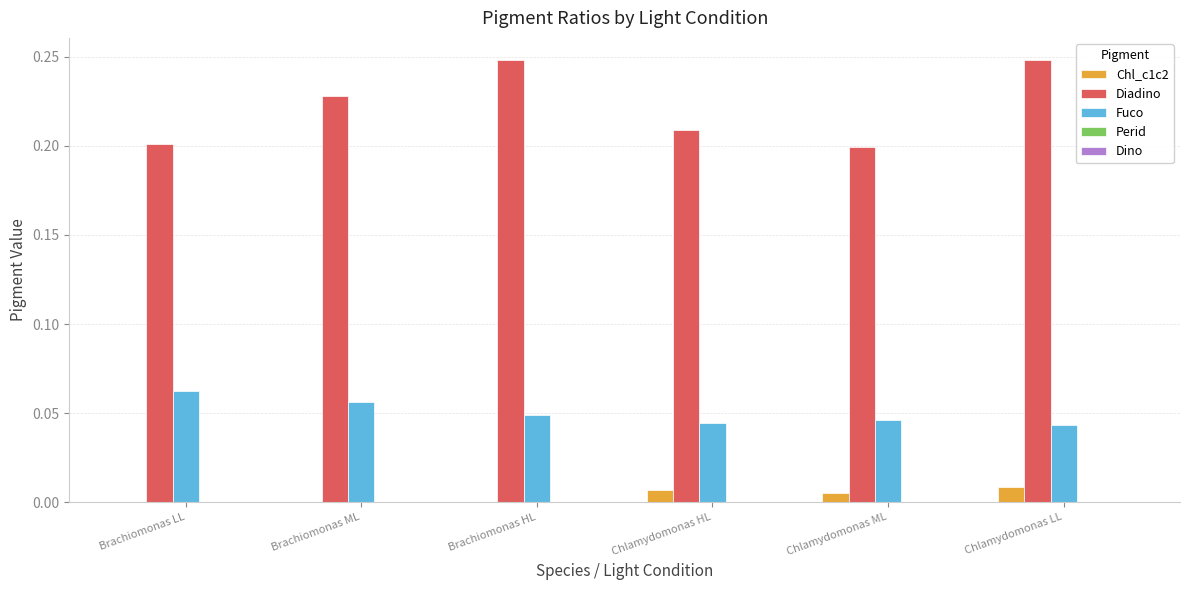

True or false: Fuco has a value of 0.0 at Chlamydomonas HL.

True